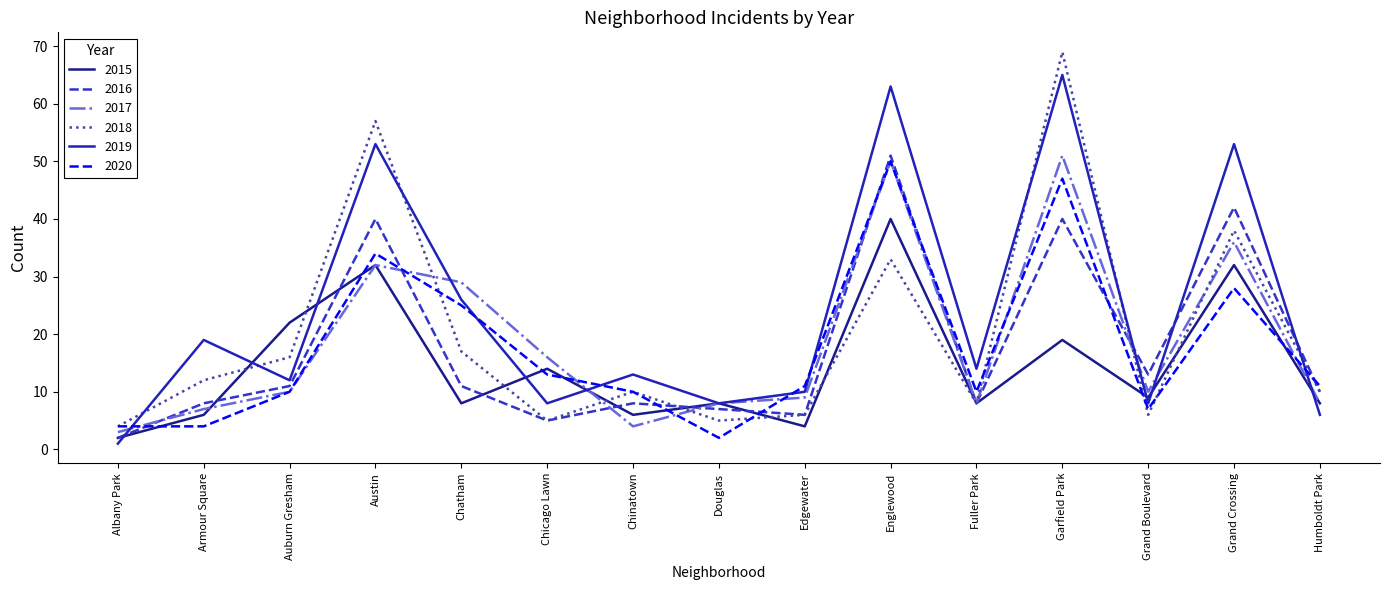

Which series ends up on top after the final intersection of 2016 and 2019?

2016